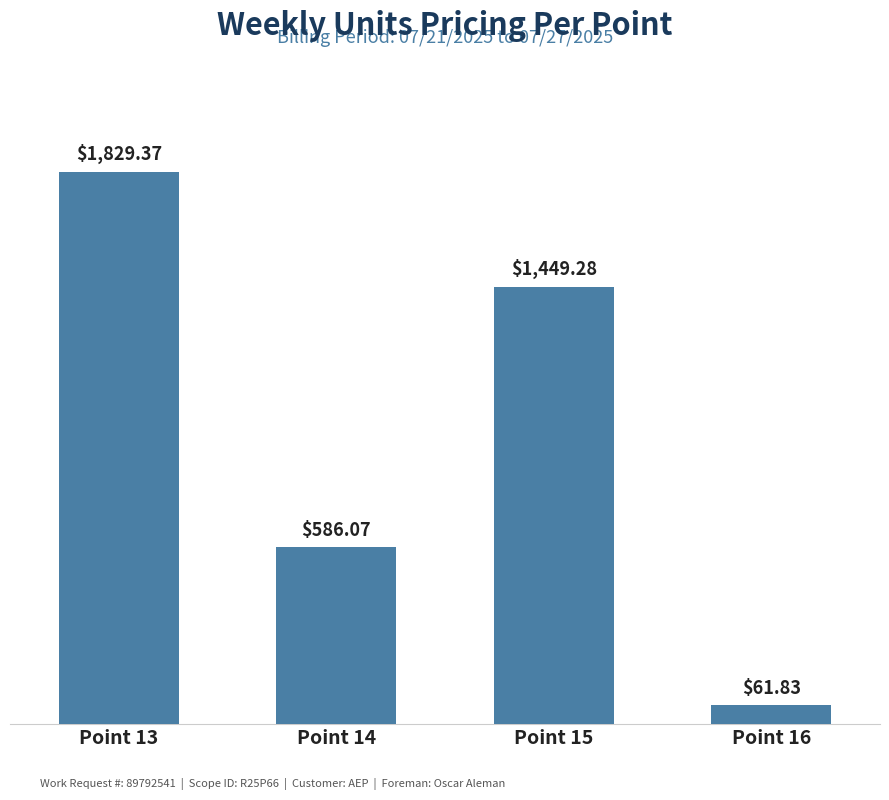

What is the ratio of the value at Point 13 to the value at Point 14?

3.1